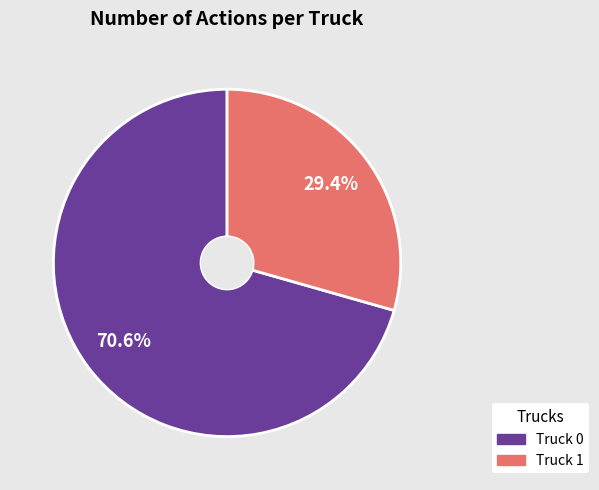

What is the smallest slice in the pie chart?

Truck 1